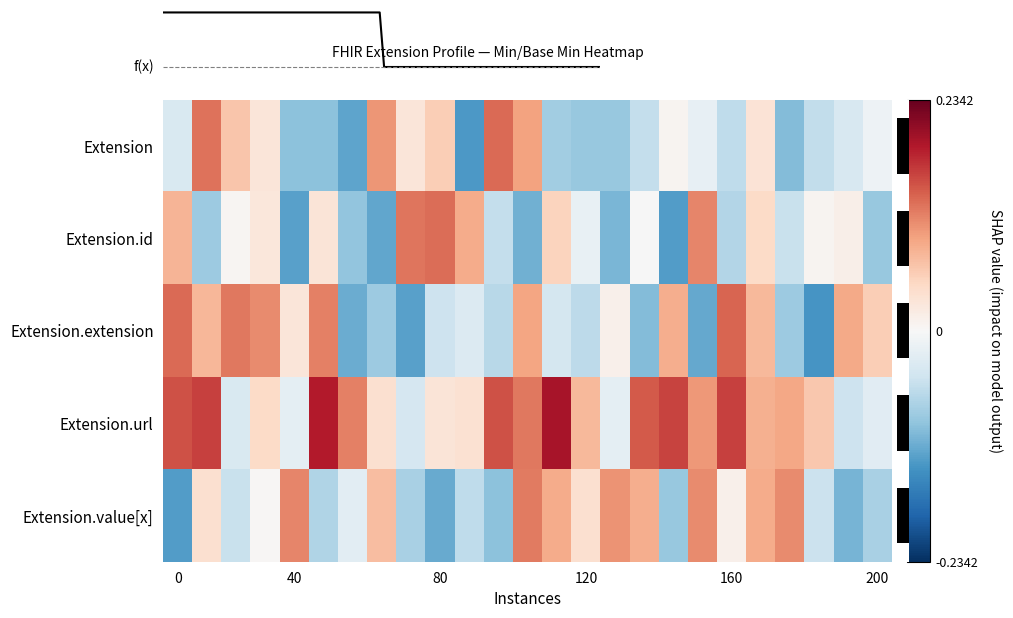

Count the number of data series in this chart.

5